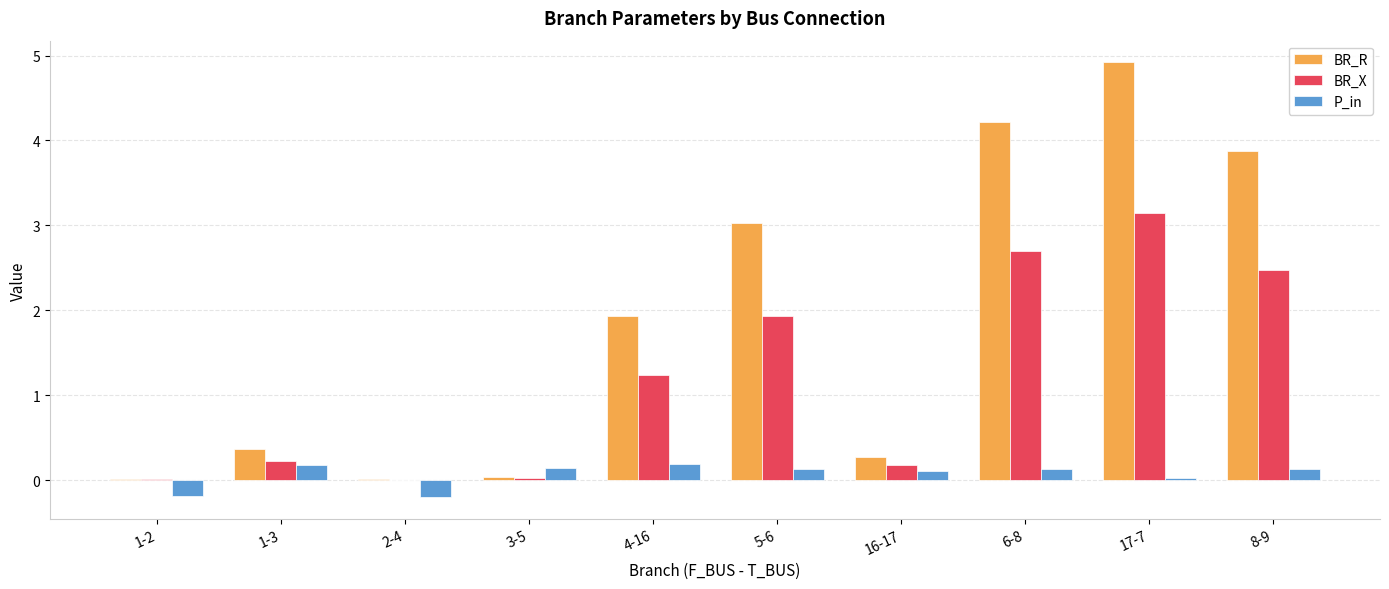

What value does the BR_R series have at 5-6?

3.0